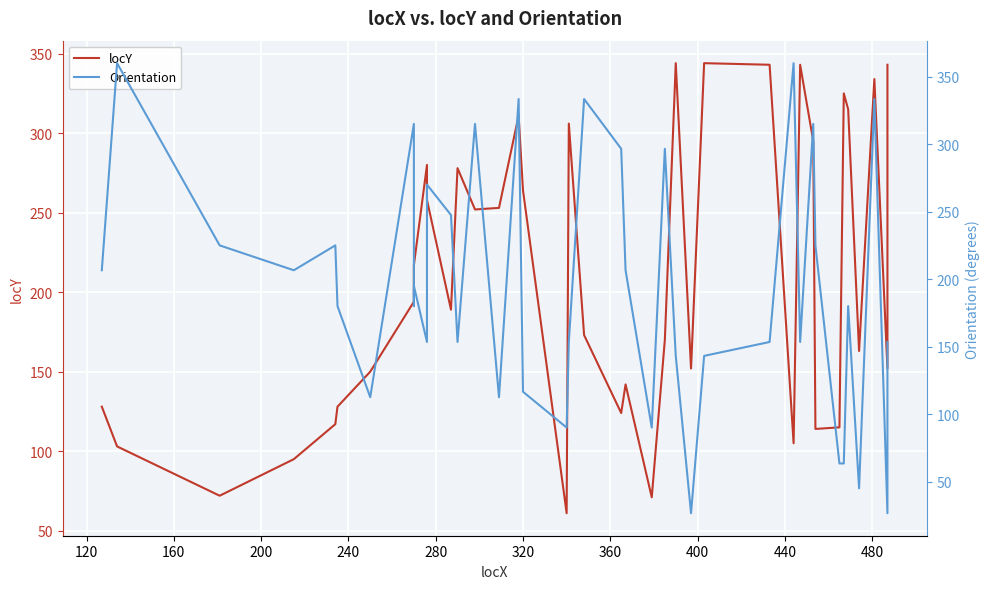

What is the difference between the maximum and minimum values in the Orientation series?

333.4